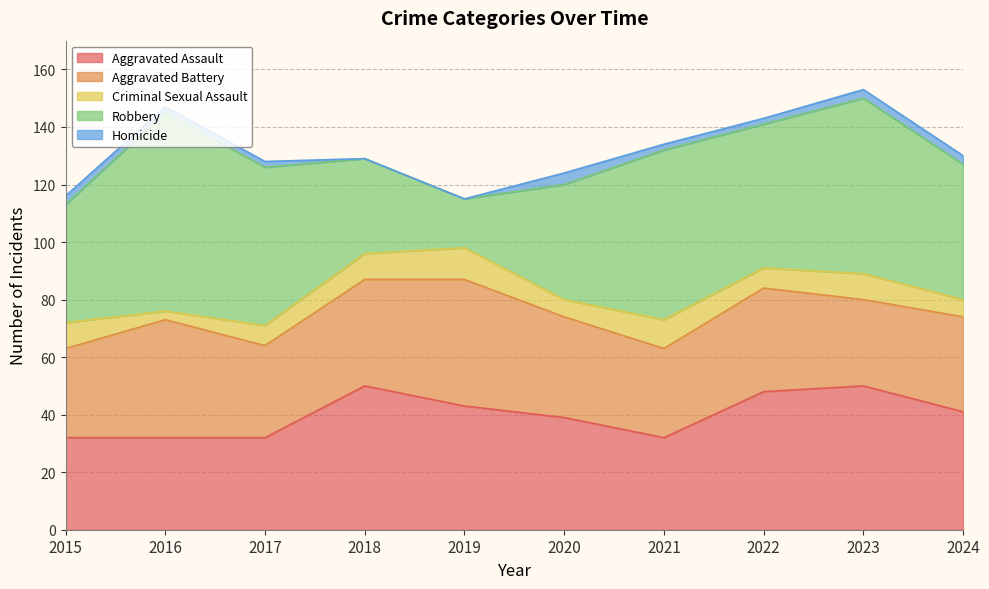

What is the average value of the Homicide series?

2